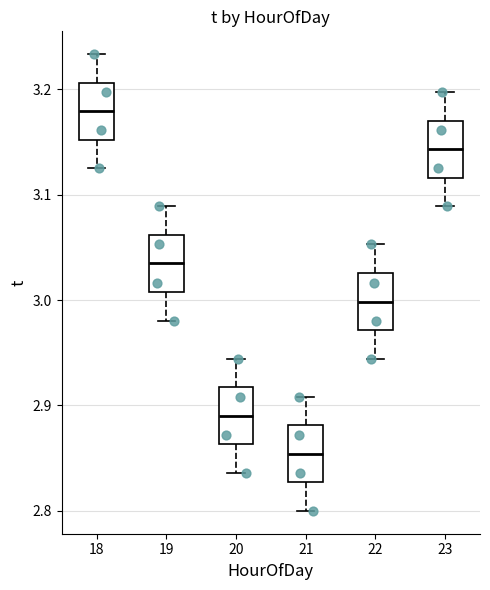

Which box has the lowest median line?

21